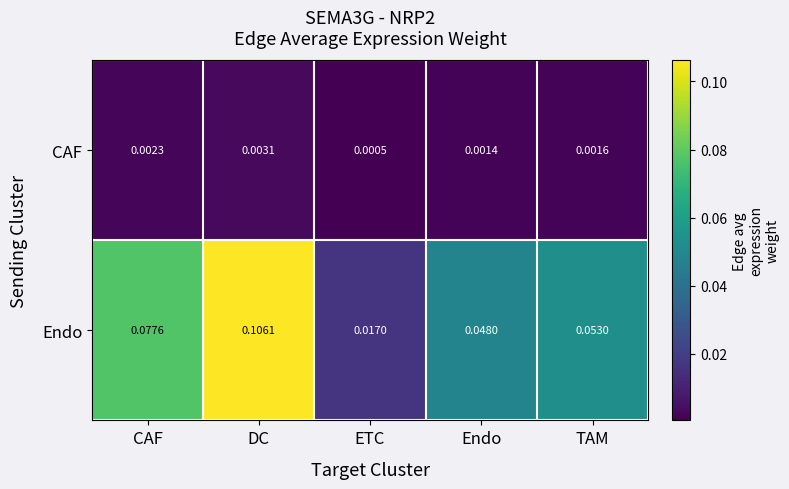

Between CAF and ETC, which series saw the biggest shift?

Endo